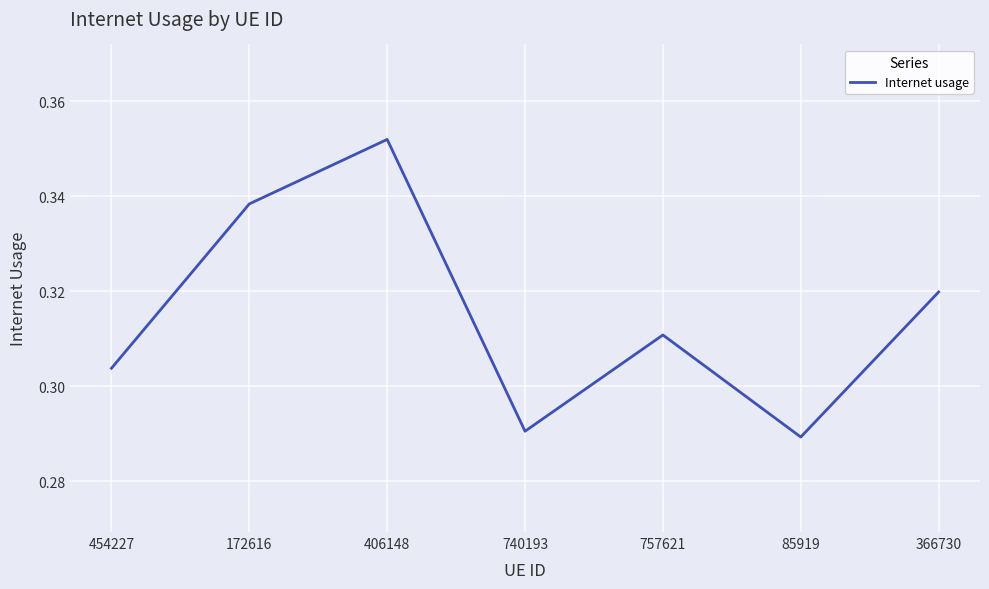

How many lines are shown in the chart?

1